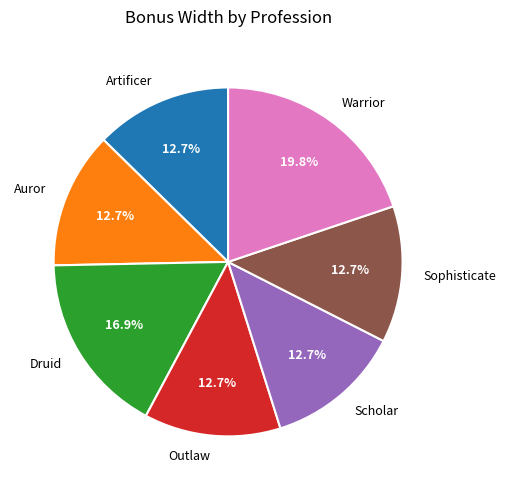

Combined, what portion of the pie is Auror and Artificer?

25.3%